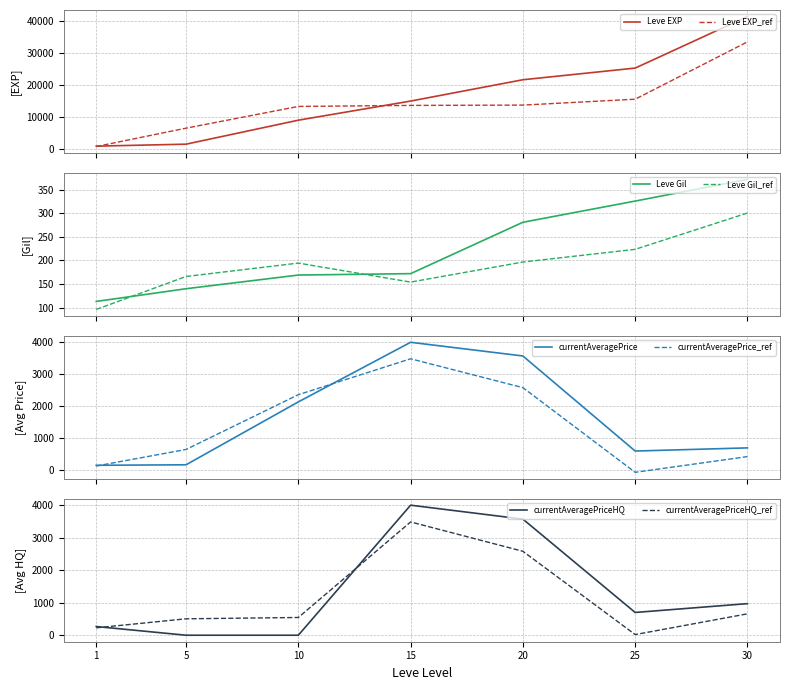

Between 1 and 5, which series saw the biggest shift?

Leve EXP